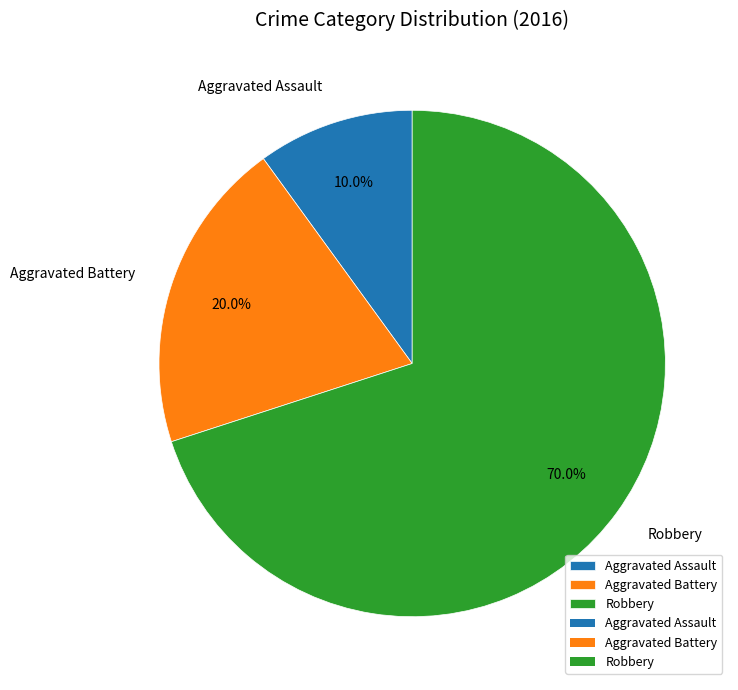

Does any single category account for the majority?

Yes